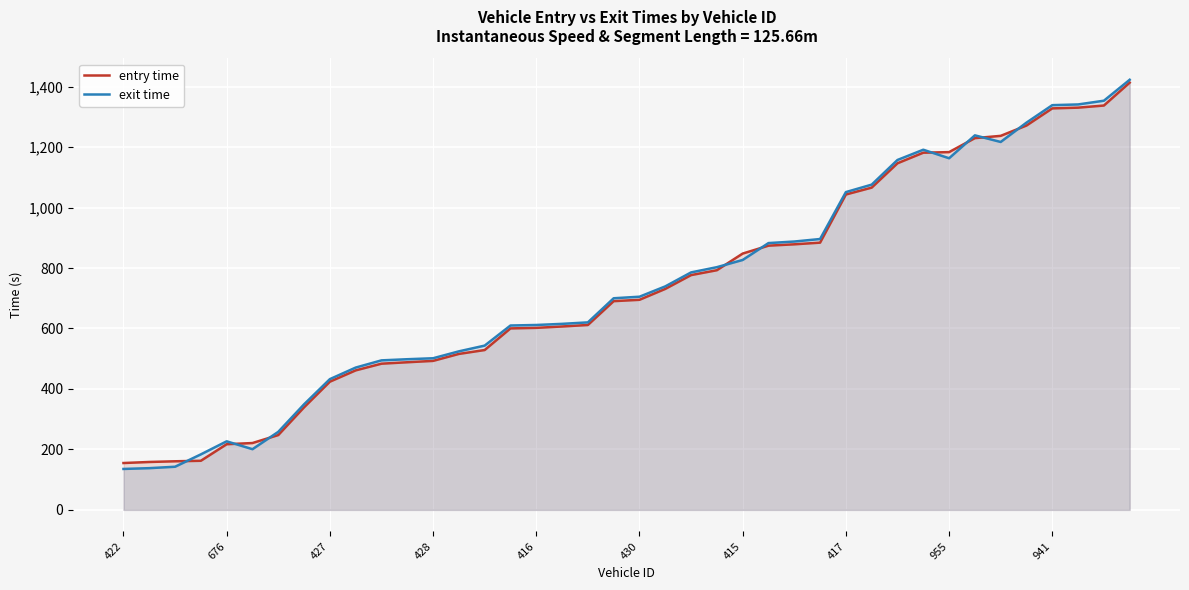

Which series has the widest spread of values?

exit time